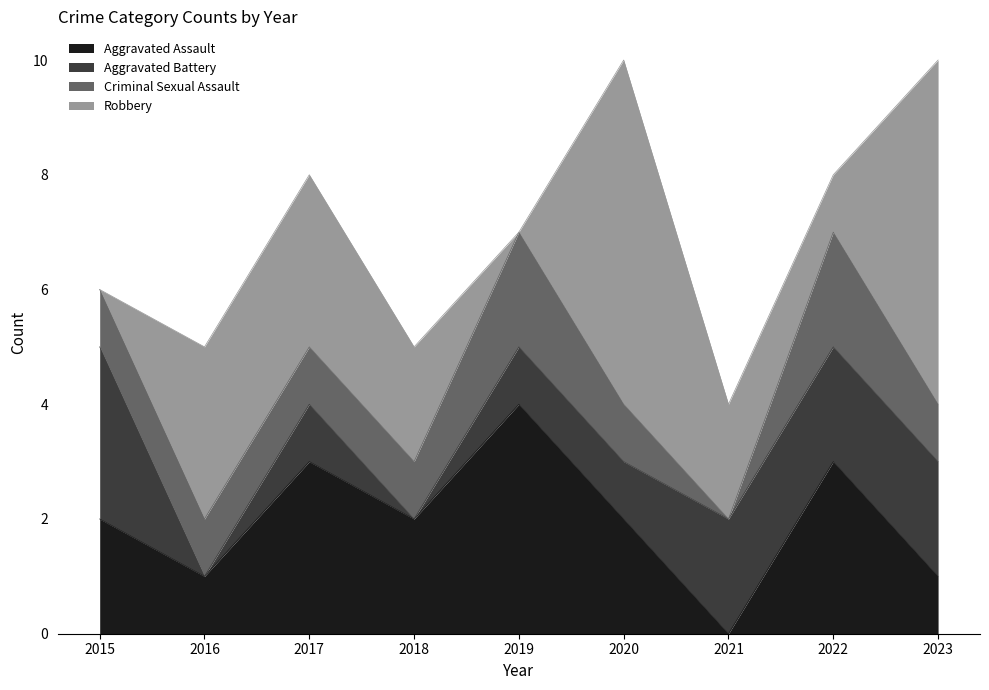

Which series has the largest range (max minus min)?

Robbery